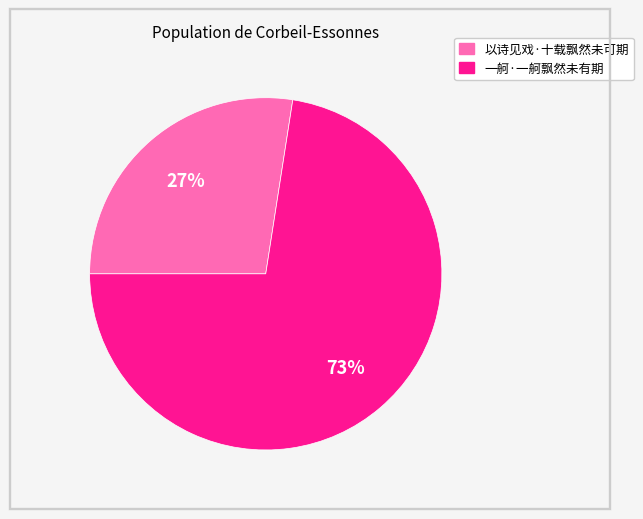

Is there any slice that represents more than half of the pie?

Yes